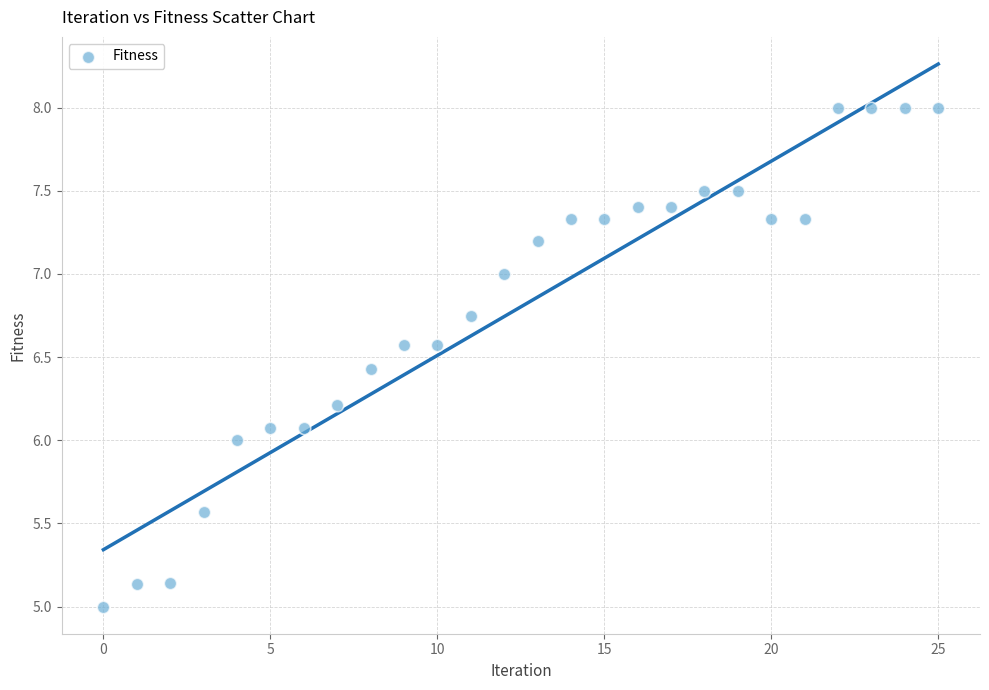

What is the range of Y values (max minus min)?

3.0